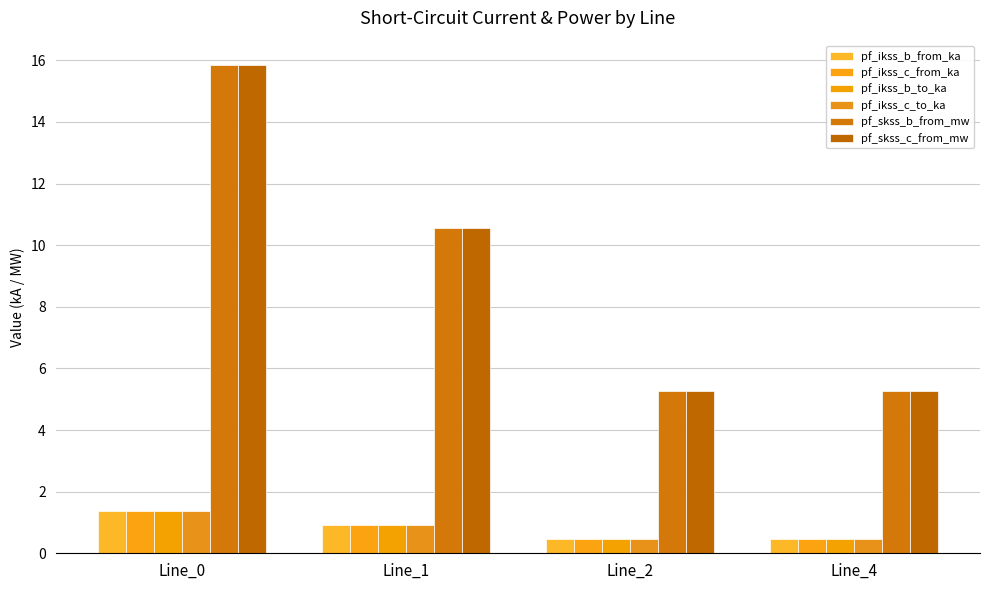

True or false: pf_ikss_c_to_ka has a value of 1.6 at Line_1.

False